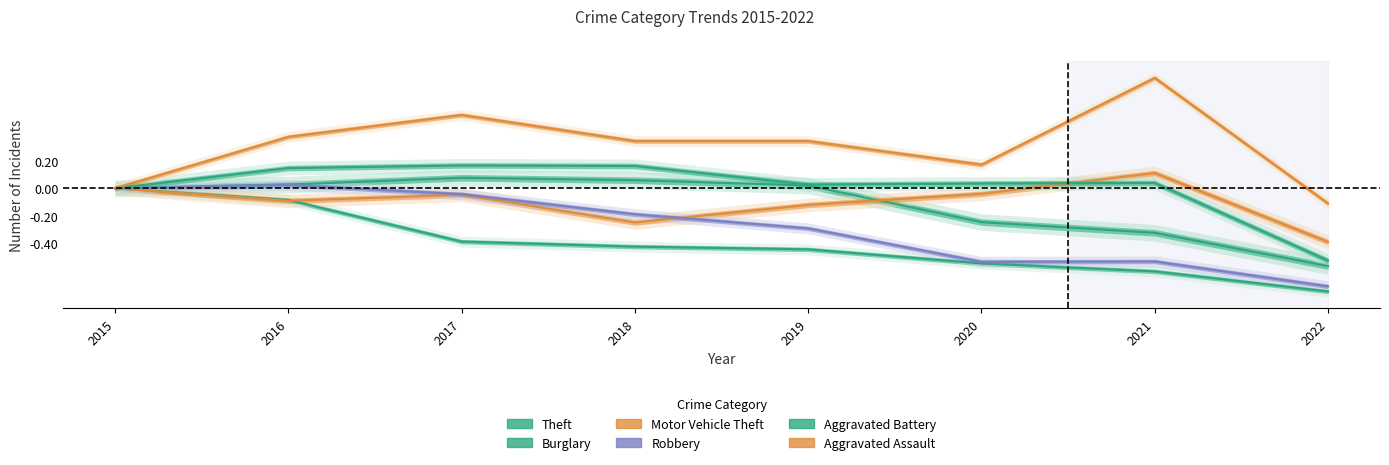

How many values in the Robbery series are below 0?

6